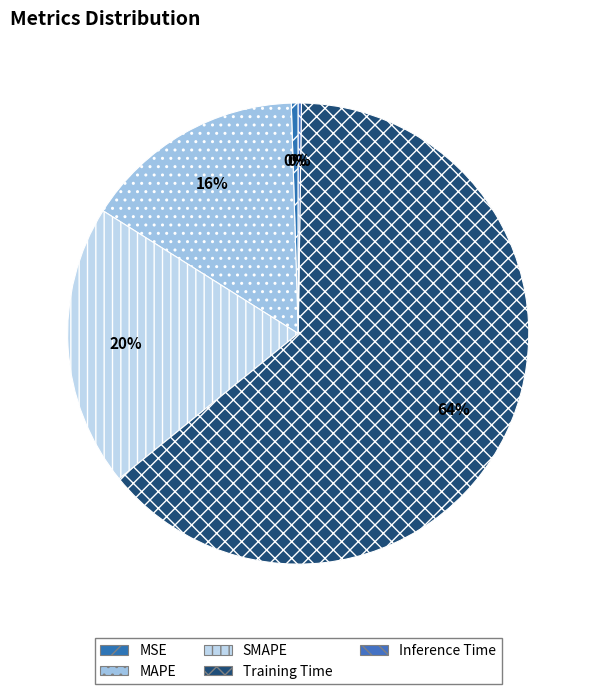

To the nearest percent, what portion does SMAPE represent?

20%